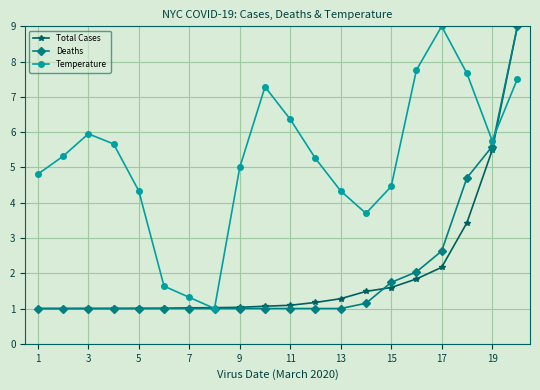

True or false: Temperature has more than 1 interior local peaks.

True